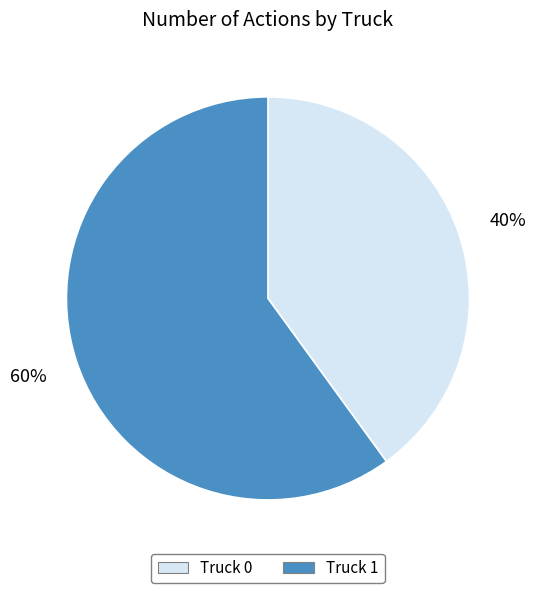

How many slices are in this pie chart?

2